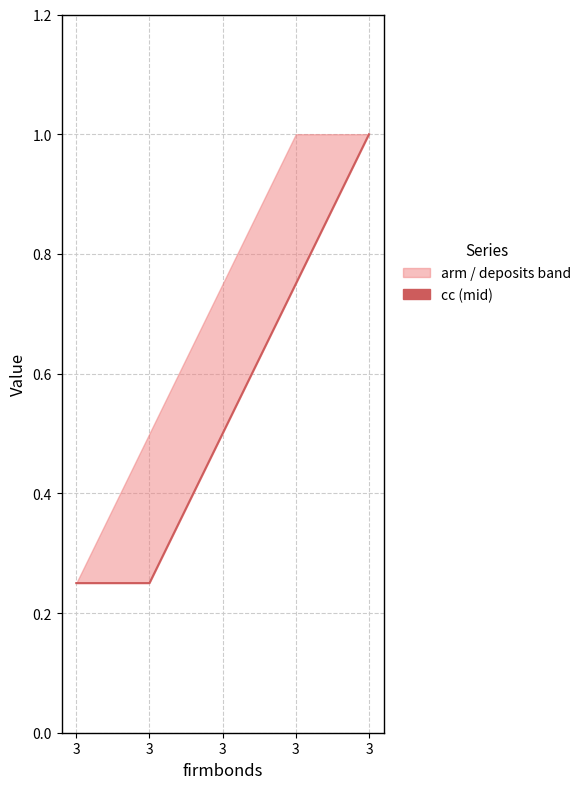

Rank the categories by value from lowest to highest.

3, 3, 3, 3, 3